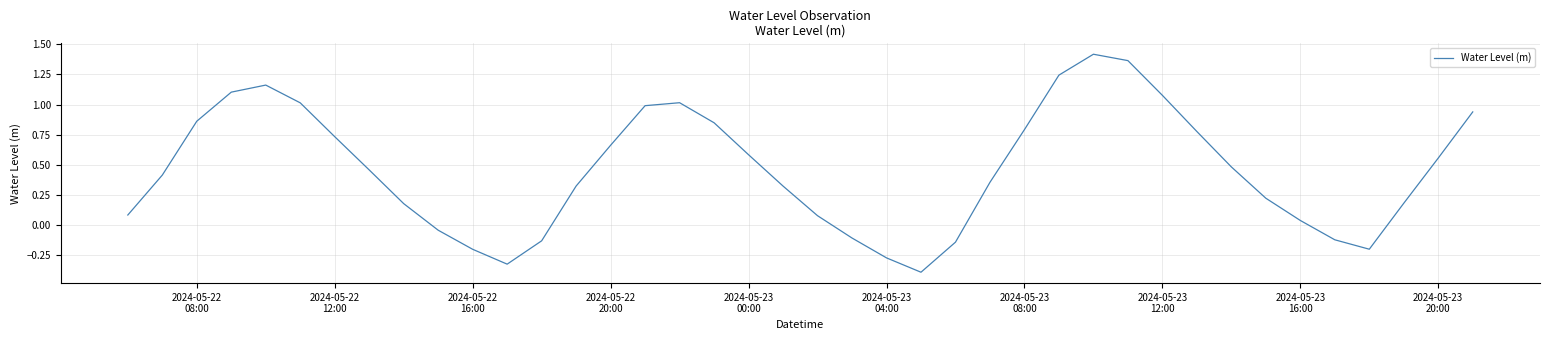

Is this an area chart (filled region under the line)?

No